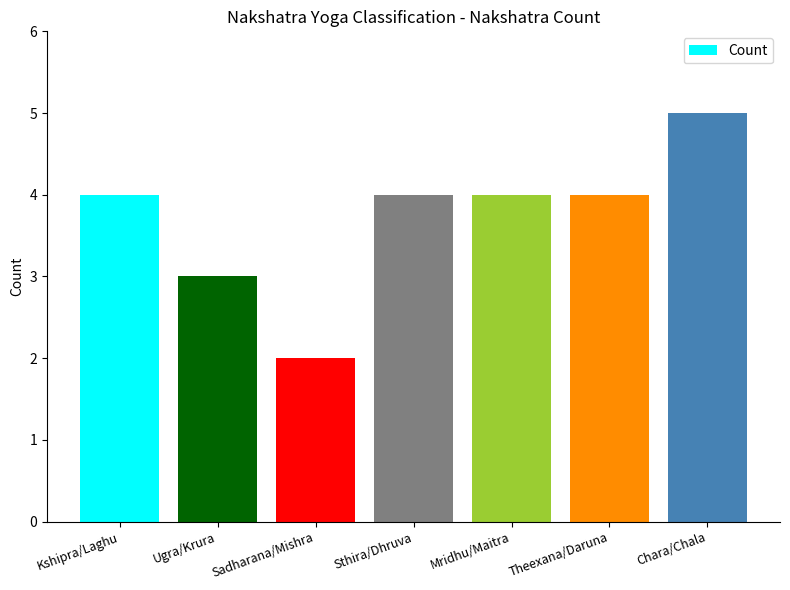

Reading right to left, what are all the values shown in this chart?

5	4	4	4	2	3	4